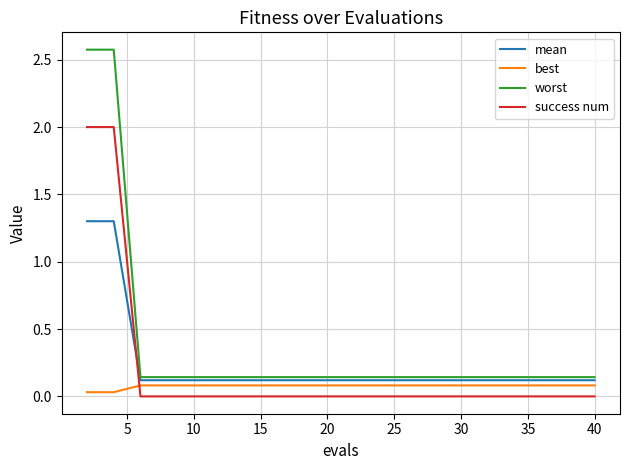

What is the highest value of the mean series?

1.3